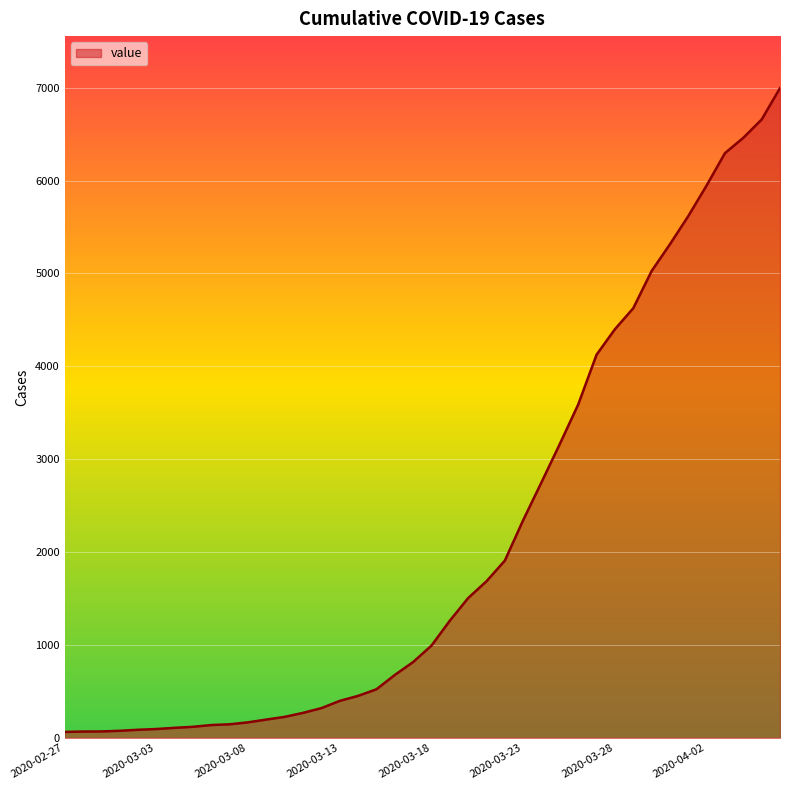

What is the difference between the maximum and minimum values?

6931